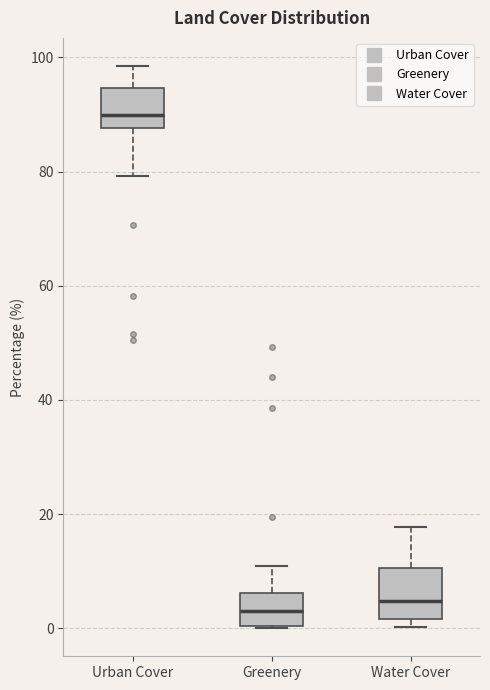

Which box has the highest median line?

Urban Cover